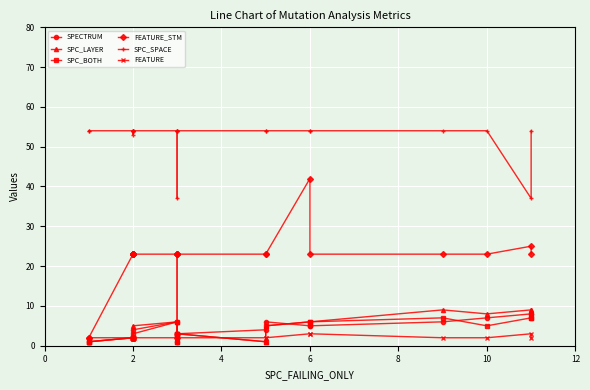

True or false: SPECTRUM and FEATURE intersect in this chart.

False